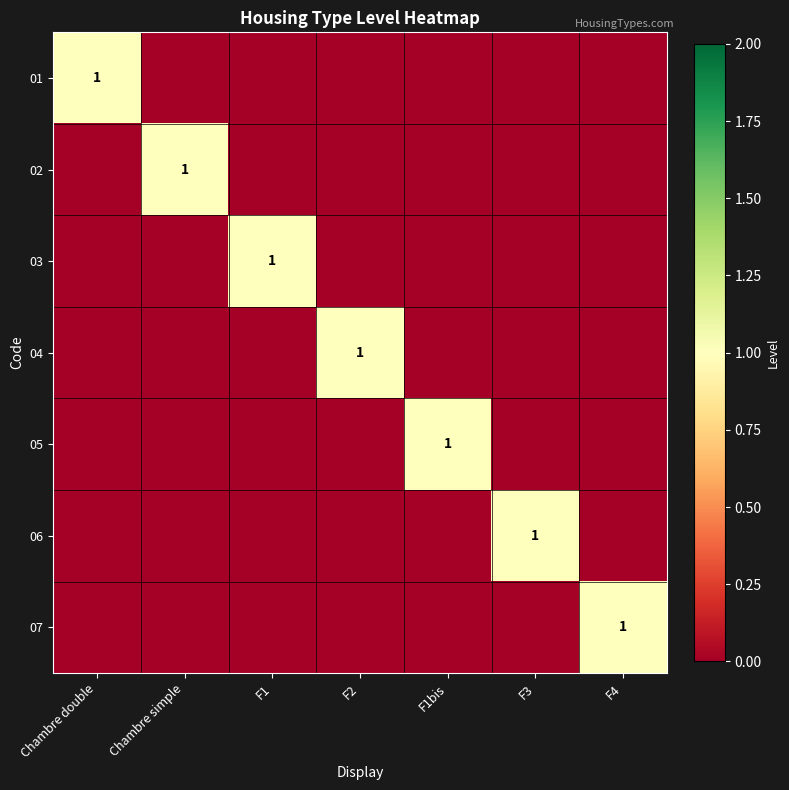

True or false: 05 has a value of 1 at F1bis.

True